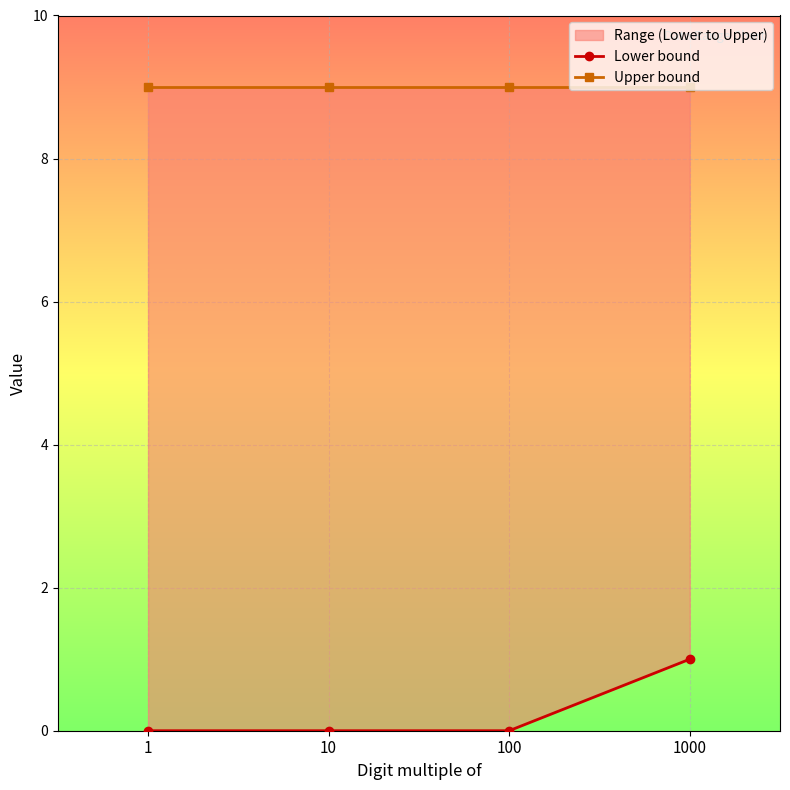

What is the minimum value for Upper bound?

9